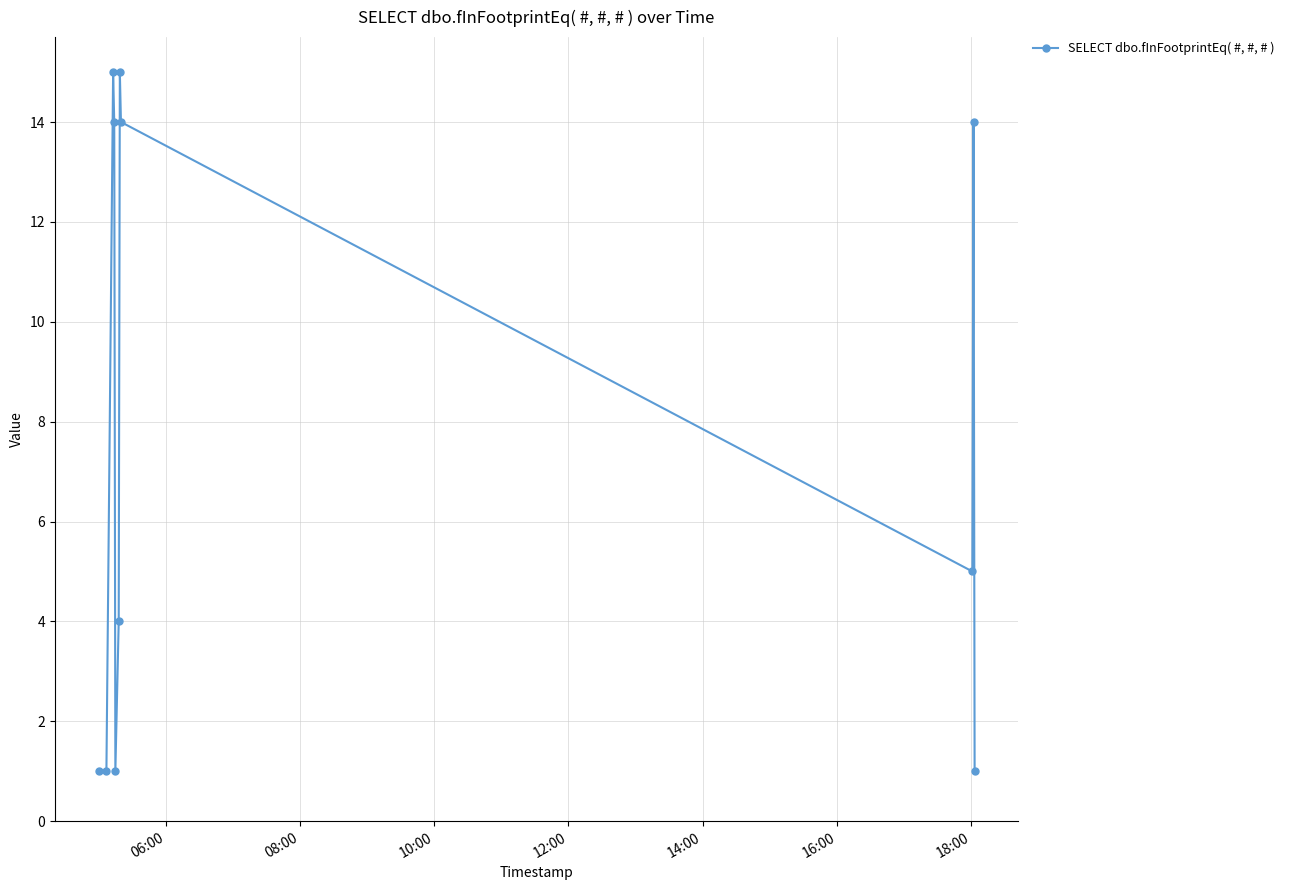

What is the value of the 9th point from the left?

5